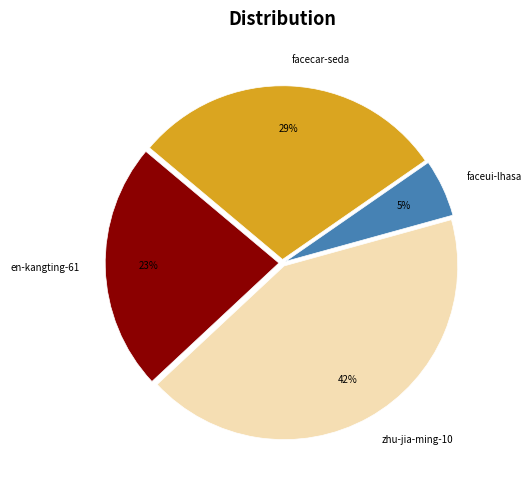

What is the ratio of the value at facecar-seda to the value at zhu-jia-ming-10?

0.7